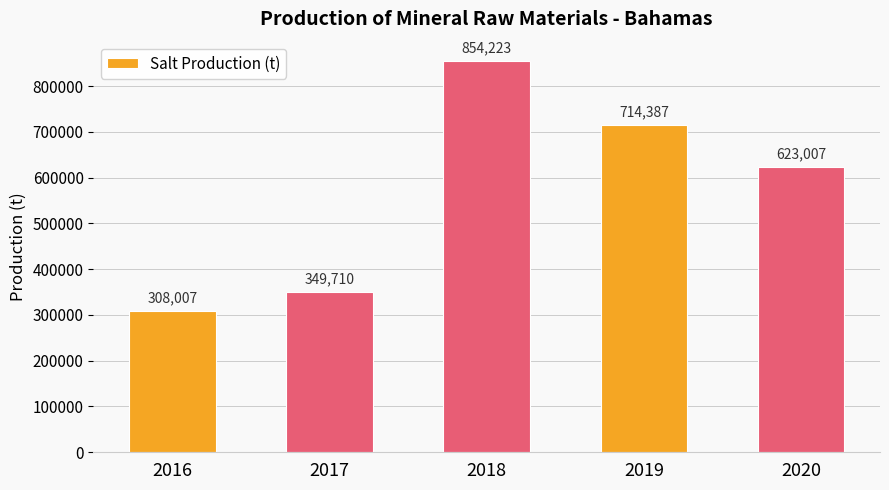

Between 2016 and 2020, which is larger?

2020